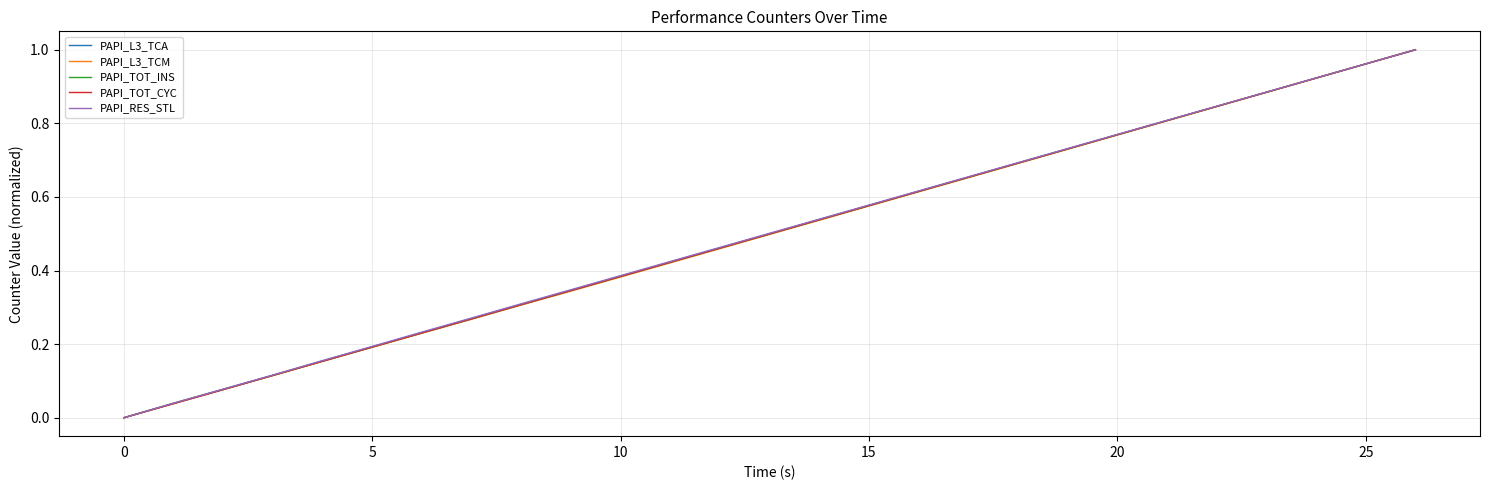

At how many categories does at least one series exceed 0?

26